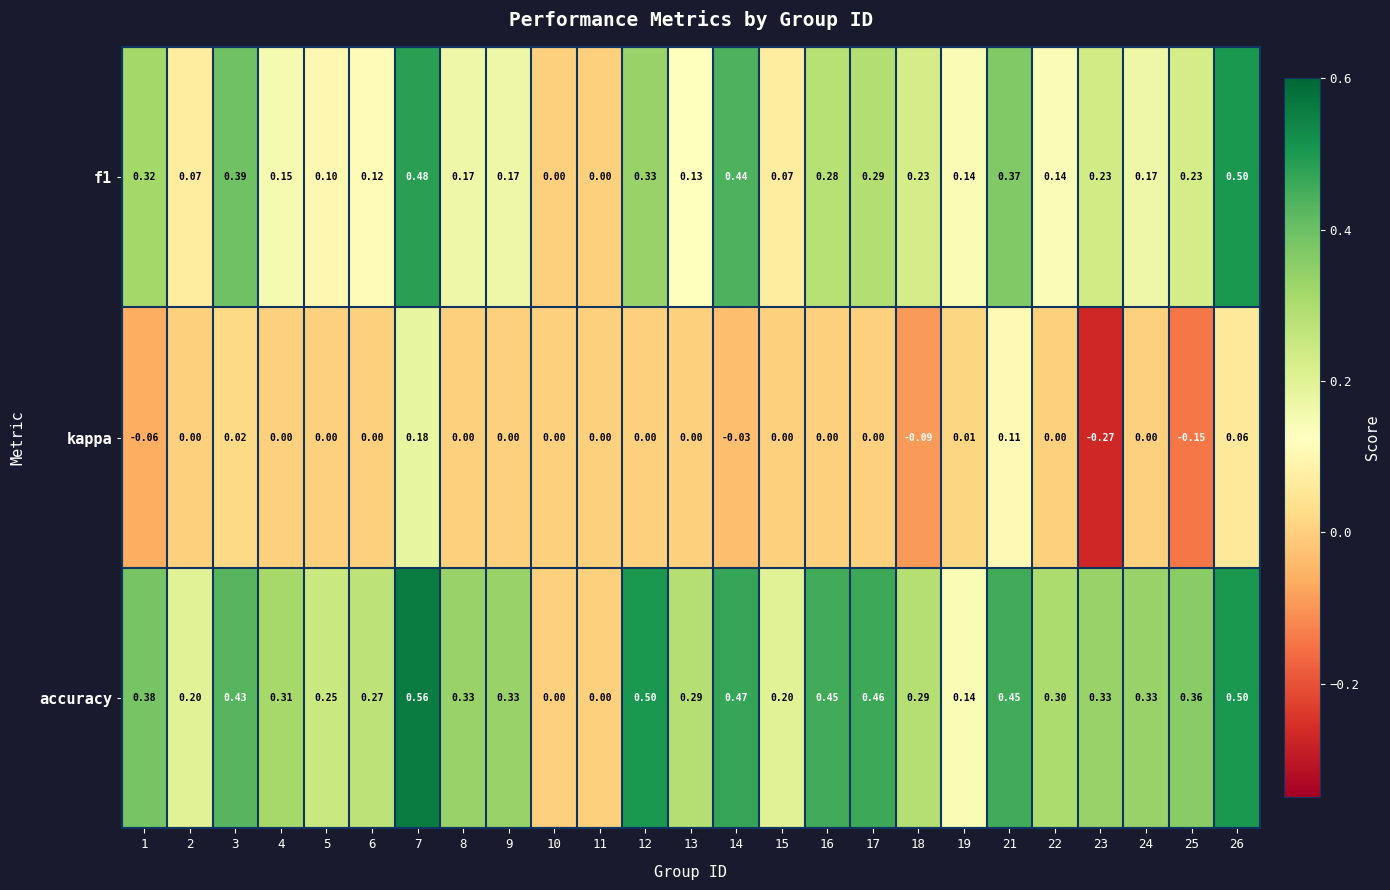

Is the value of accuracy at 2 greater than the value of kappa at 26?

Yes